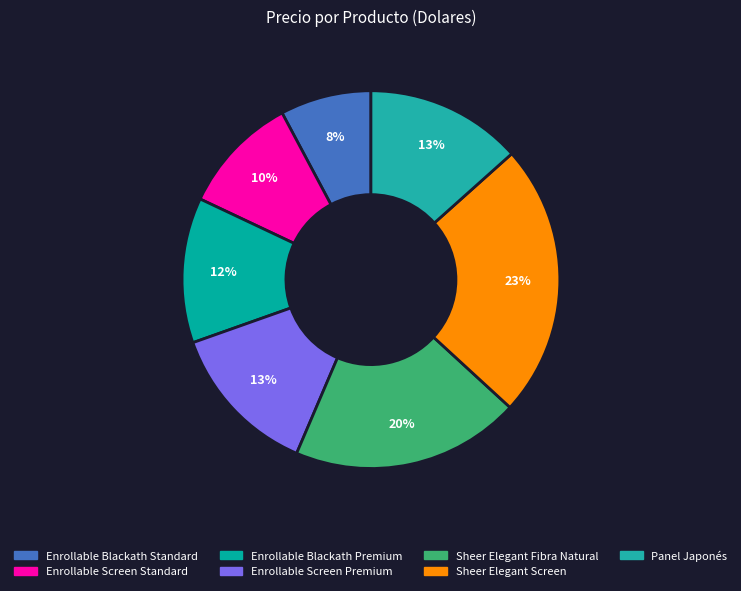

What is the smallest slice in the pie chart?

Enrollable Blackath Standard